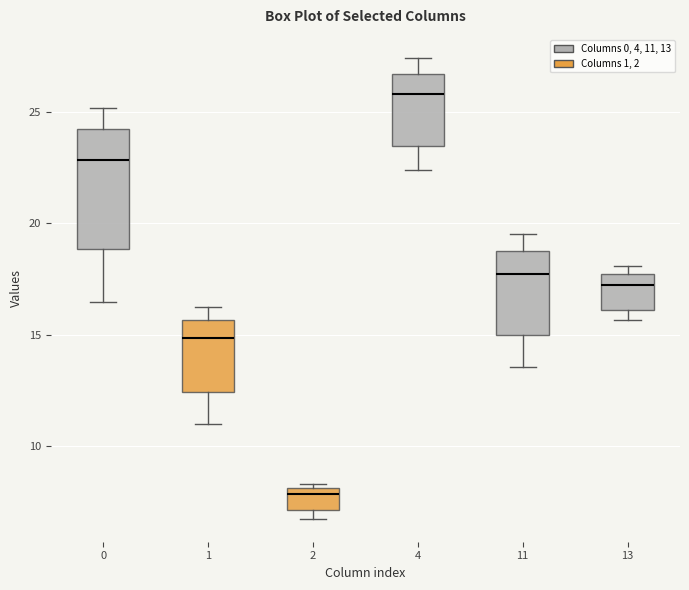

Where does the upper whisker of the box at x = 4 end on the y-axis? The values are not printed on the chart, so give them approximately, as read against the axis.

27.5